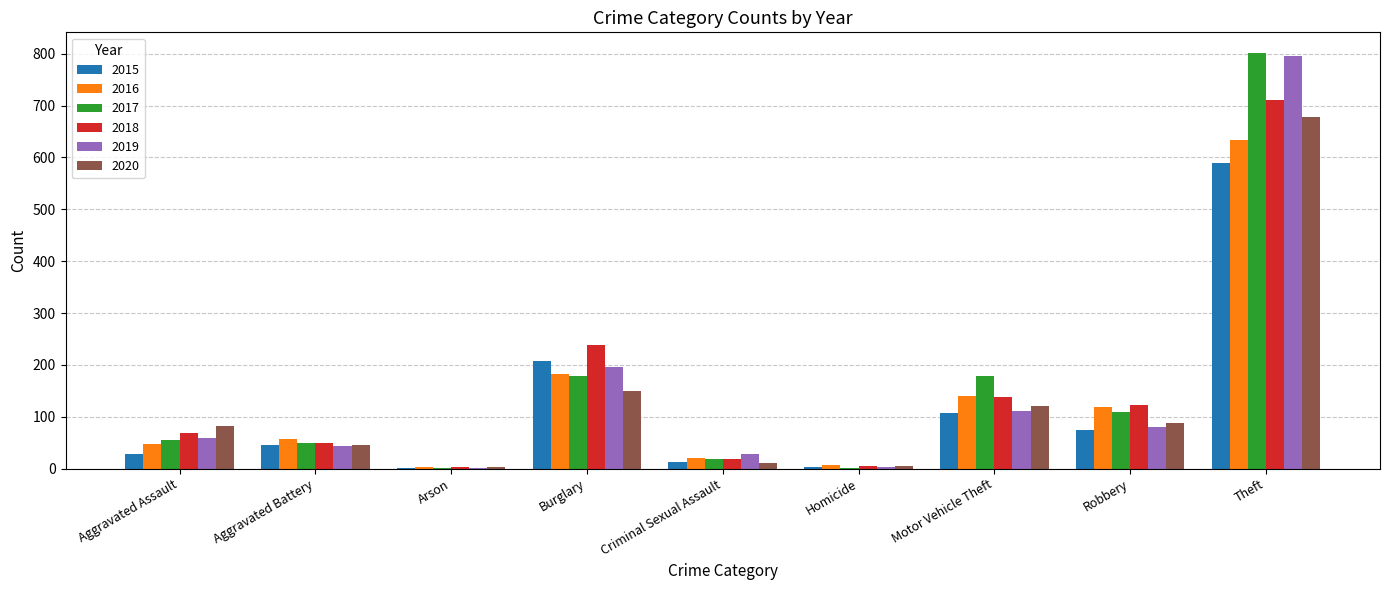

What are all the series names shown in the legend?

2015, 2016, 2017, 2018, 2019, 2020